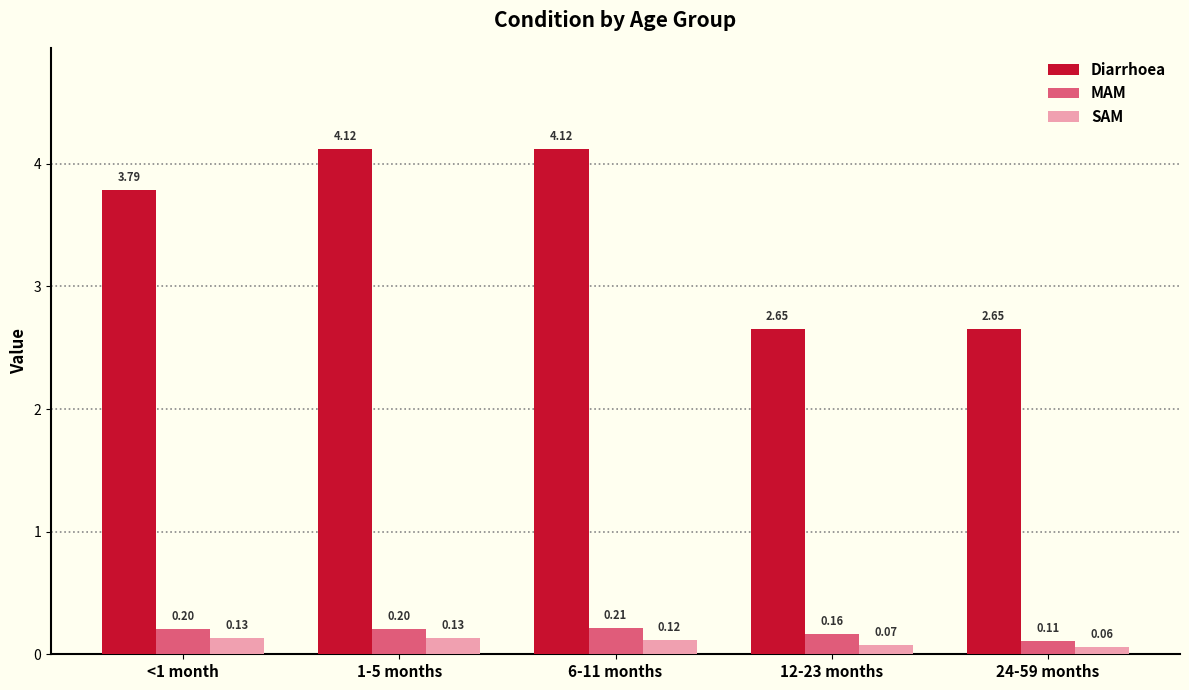

Rank the series at 6-11 months from lowest to highest value.

SAM, MAM, Diarrhoea